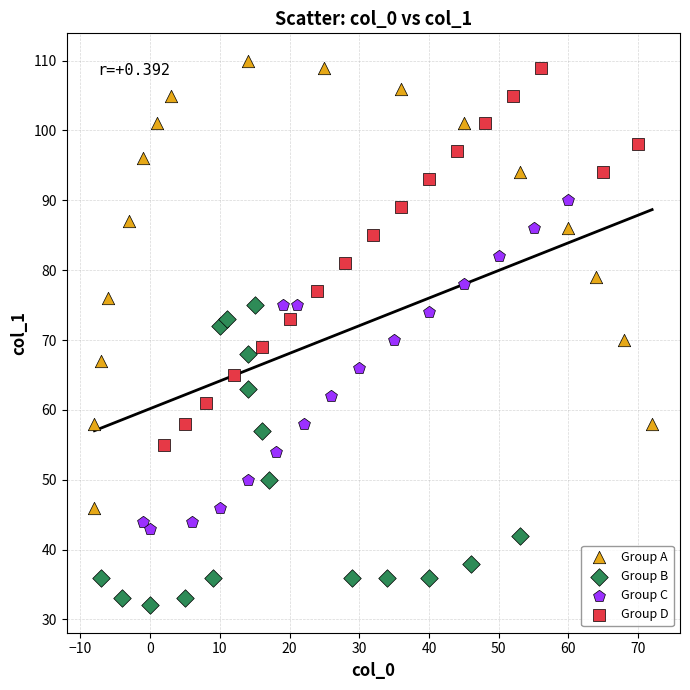

Which series has the widest spread of Y values?

Group A